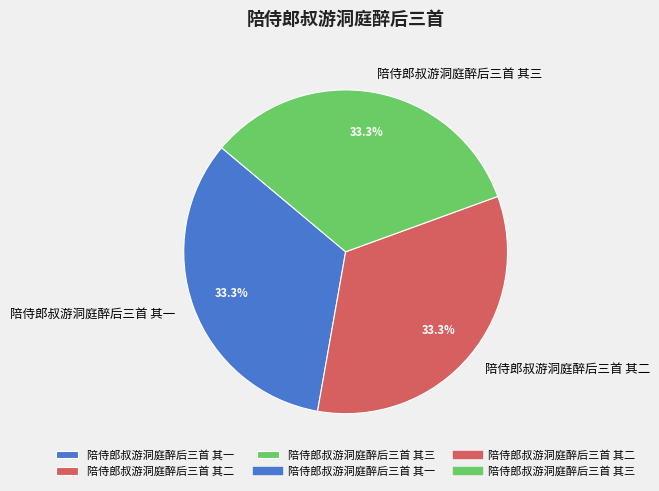

Does 陪侍郎叔游洞庭醉后三首 其三 represent more than half of the total?

No